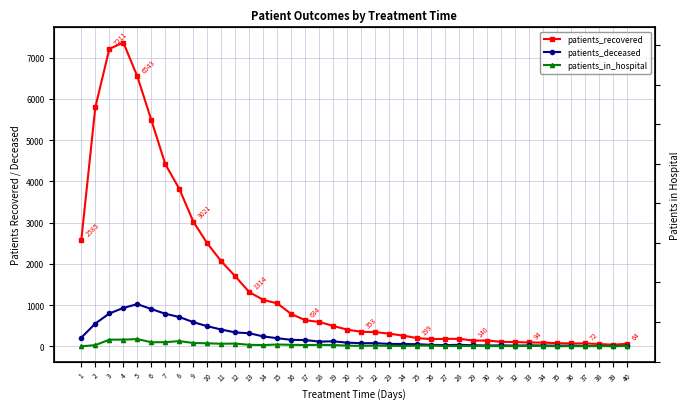

At 11, list the series in order from smallest to largest.

patients_in_hospital, patients_deceased, patients_recovered